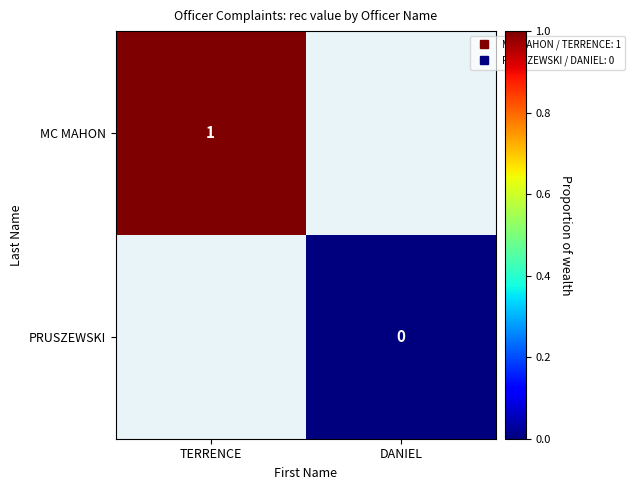

Rank the series at TERRENCE from lowest to highest value.

MC MAHON, PRUSZEWSKI